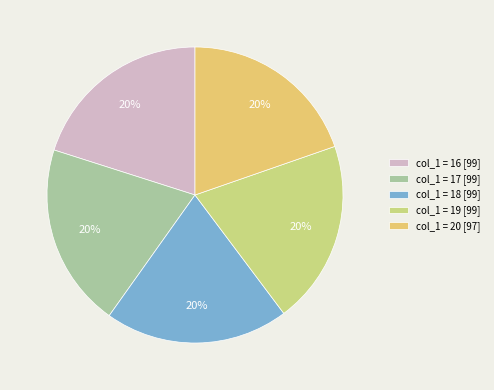

Count the number of slices in the pie.

5